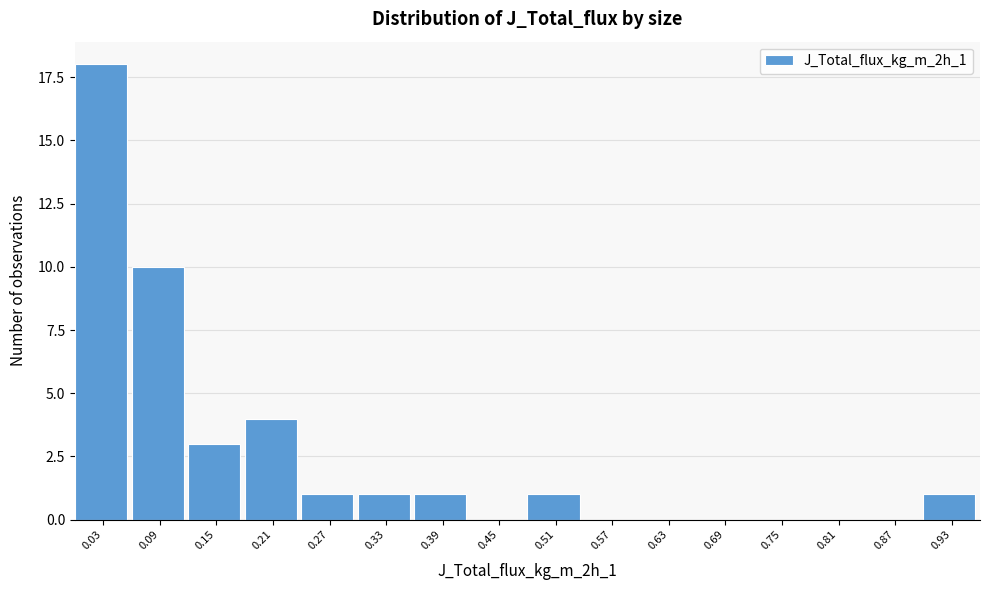

Reading right to left, transcribe all the data shown in this chart.

0.93=1	0.87=0	0.81=0	0.75=0	0.69=0	0.63=0	0.57=0	0.51=1	0.45=0	0.39=1	0.33=1	0.27=1	0.21=4	0.15=3	0.09=10	0.03=18